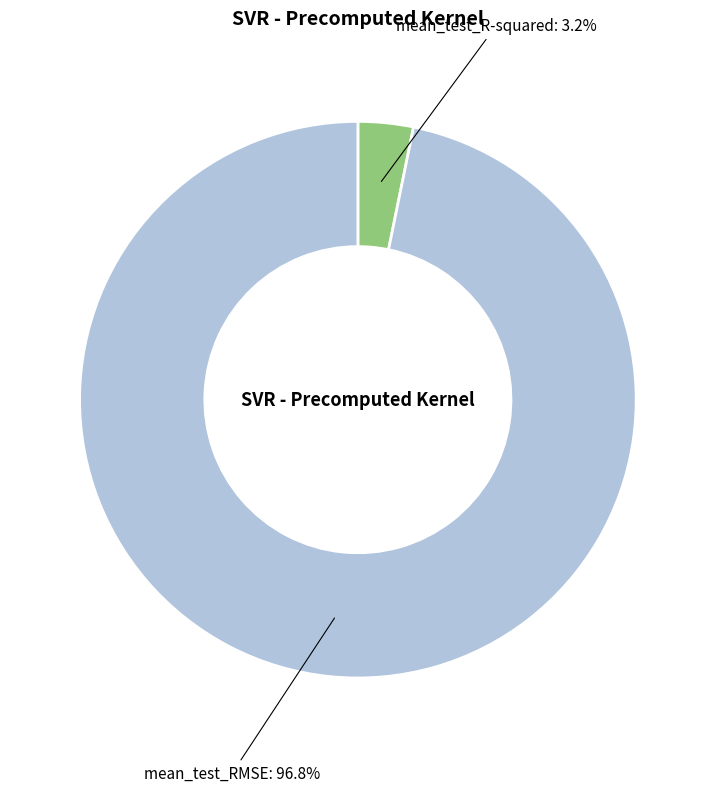

Is there a majority slice in this chart?

Yes